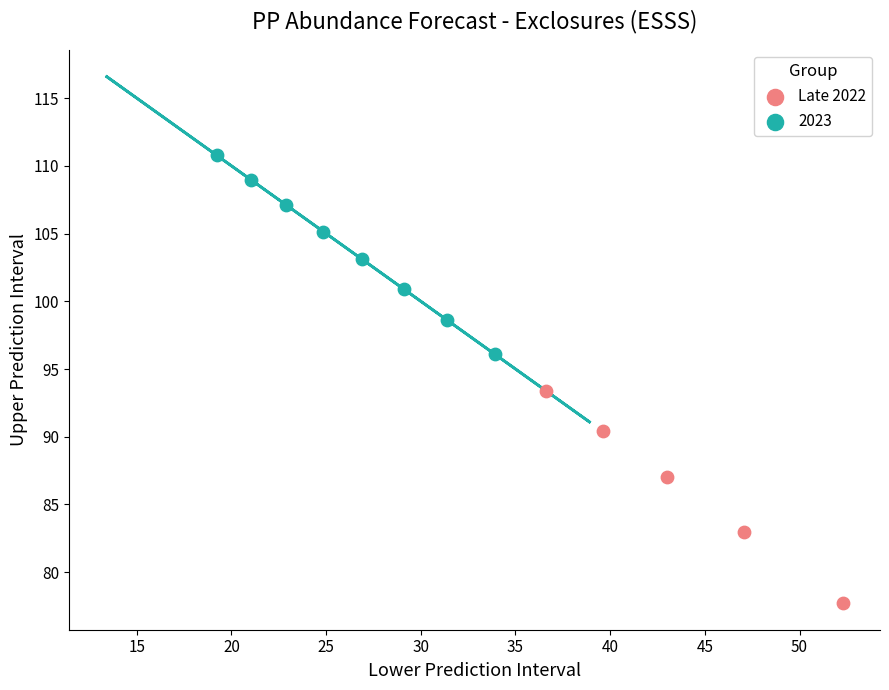

Which series reaches the maximum Y coordinate?

2023